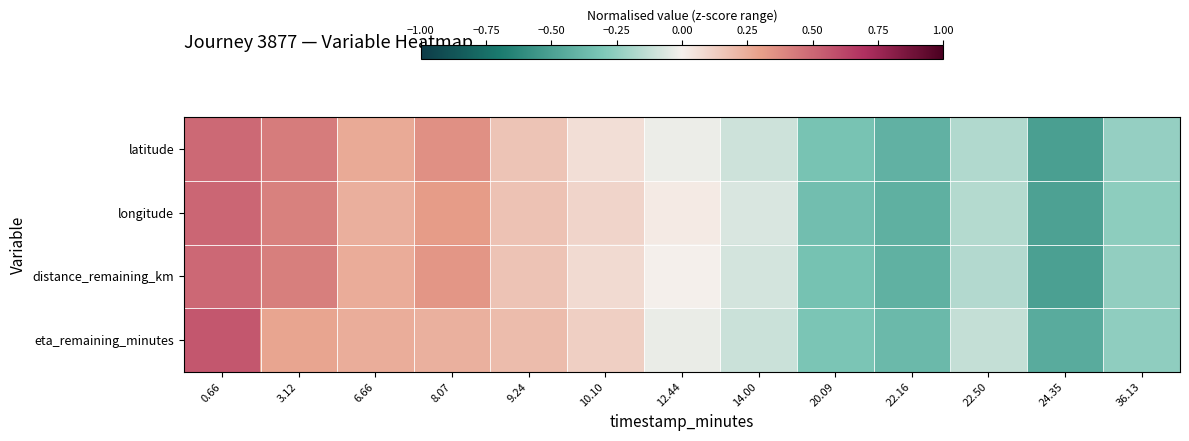

Reading right to left, list all the values displayed in this chart.

latitude: 36.13=-0.2	24.35=-0.5	22.50=-0.2	22.16=-0.4	20.09=-0.3	14.00=-0.1	12.44=-0.0	10.10=0.1	9.24=0.2	8.07=0.4	6.66=0.3	3.12=0.4	0.66=0.5
longitude: 36.13=-0.3	24.35=-0.5	22.50=-0.2	22.16=-0.4	20.09=-0.3	14.00=-0.1	12.44=0.0	10.10=0.1	9.24=0.2	8.07=0.3	6.66=0.2	3.12=0.4	0.66=0.5
distance_remaining_km: 36.13=-0.2	24.35=-0.5	22.50=-0.2	22.16=-0.4	20.09=-0.3	14.00=-0.1	12.44=-0.0	10.10=0.1	9.24=0.2	8.07=0.3	6.66=0.3	3.12=0.4	0.66=0.5
eta_remaining_minutes: 36.13=-0.3	24.35=-0.4	22.50=-0.1	22.16=-0.4	20.09=-0.3	14.00=-0.1	12.44=-0.0	10.10=0.1	9.24=0.2	8.07=0.2	6.66=0.2	3.12=0.3	0.66=0.6